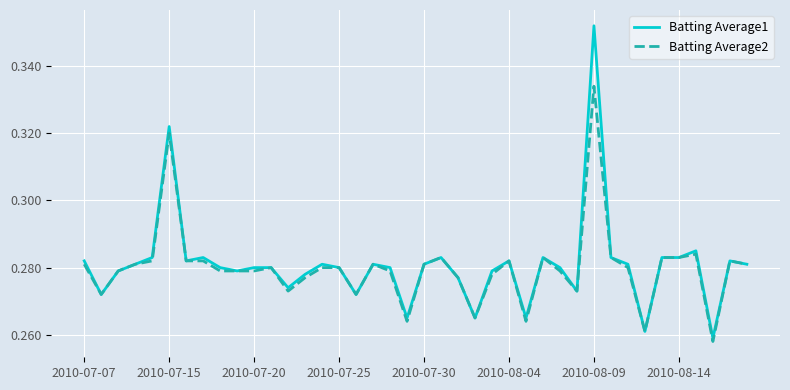

How many lines are shown in the chart?

2